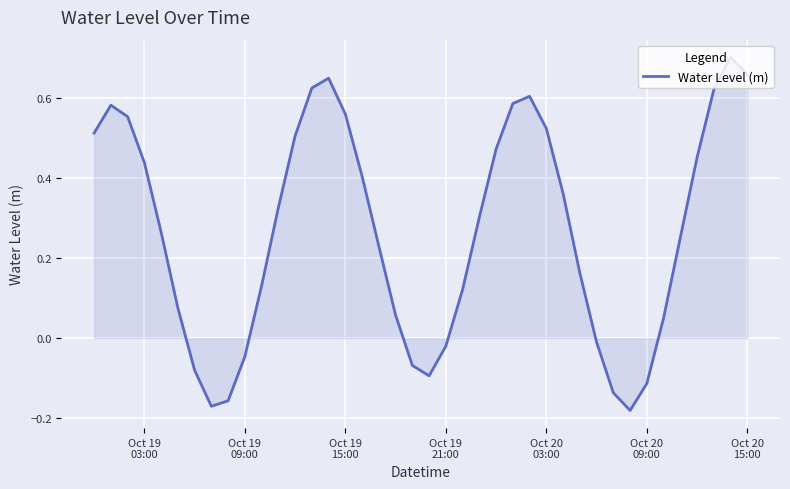

What is the difference between the maximum and minimum values?

0.9